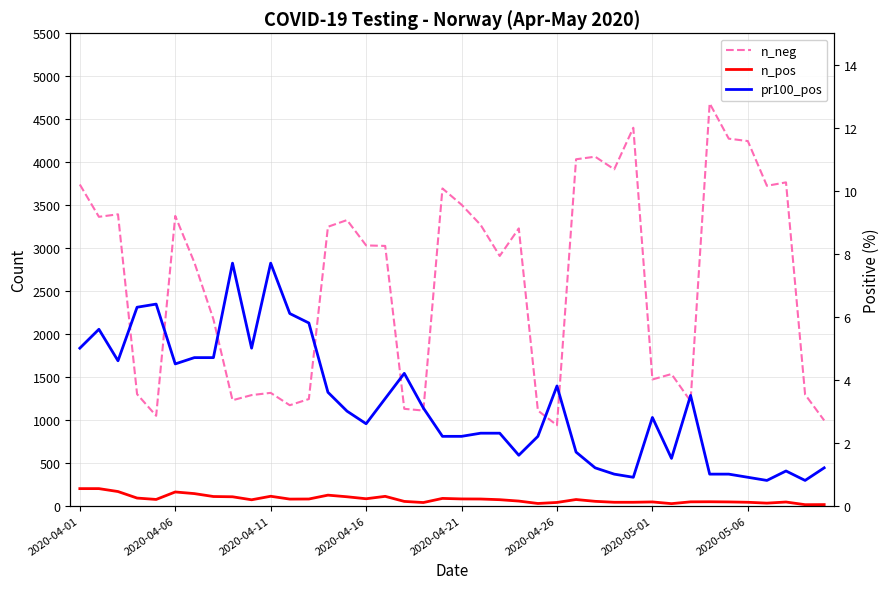

Is this an area chart (filled region under the line)?

No